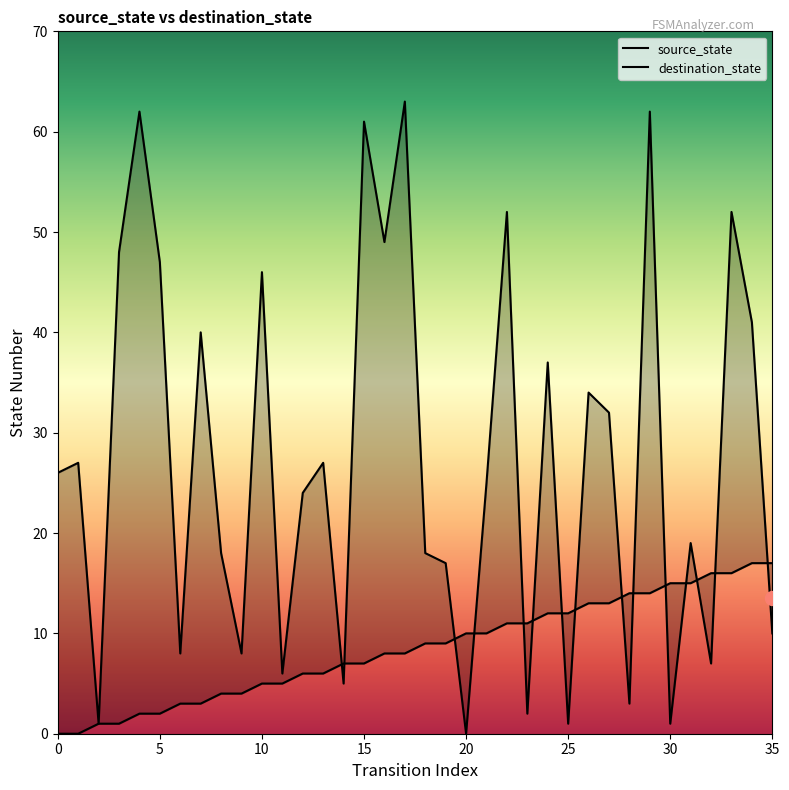

How many lines are shown in the chart?

2